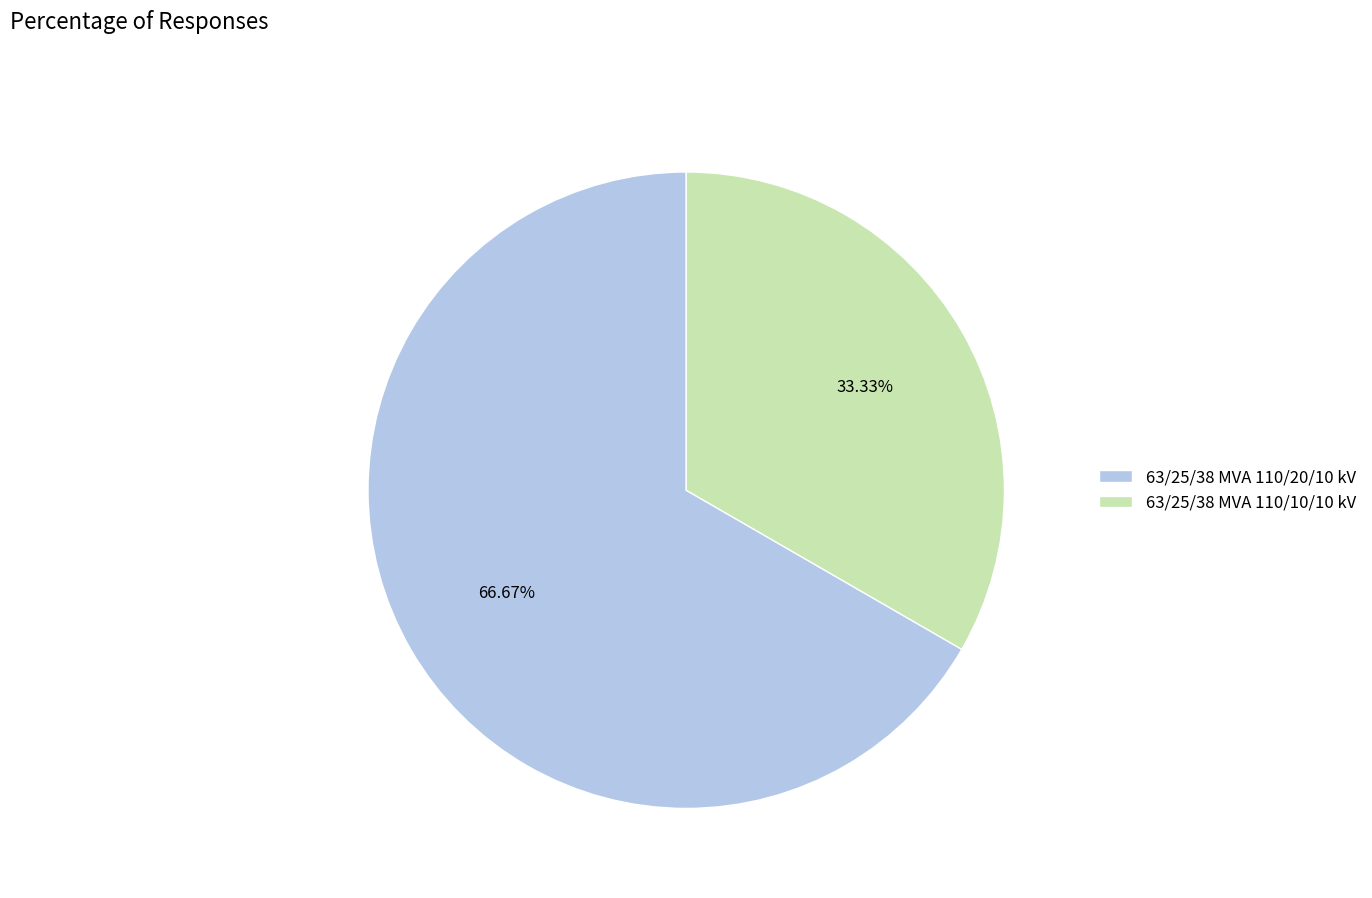

Count the number of slices in the pie.

2